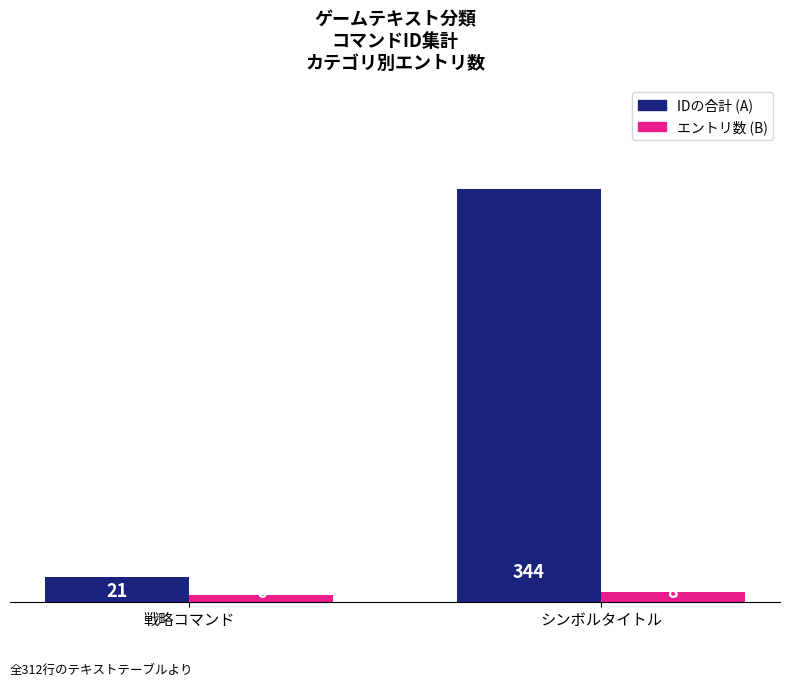

The エントリ数 (B) series shows 8 at シンボルタイトル. True or false?

True